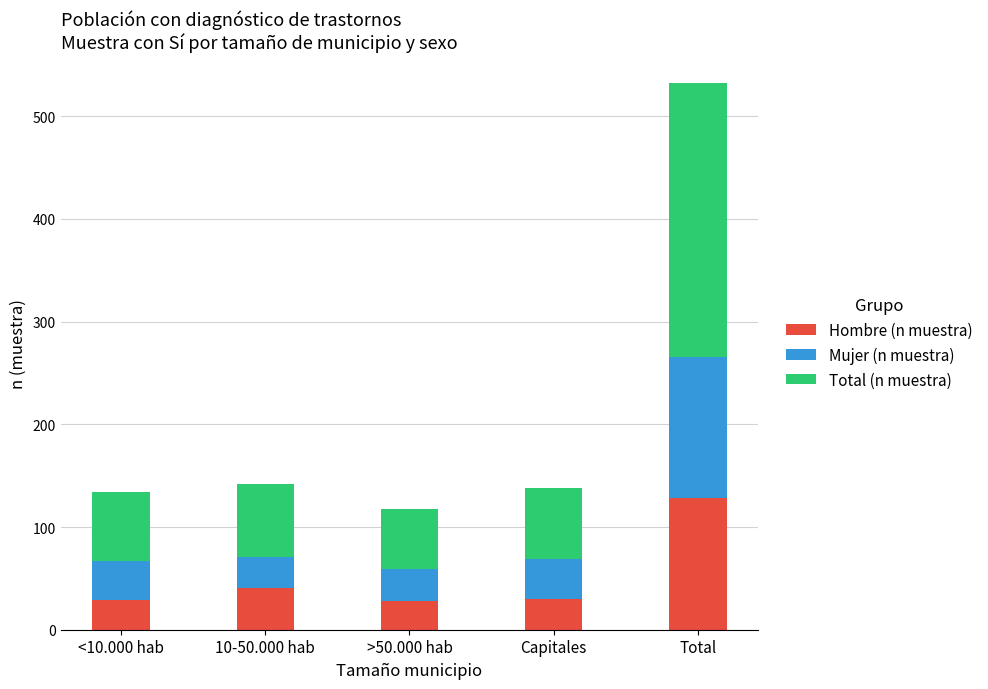

At which category is the sum across all series the highest?

Total